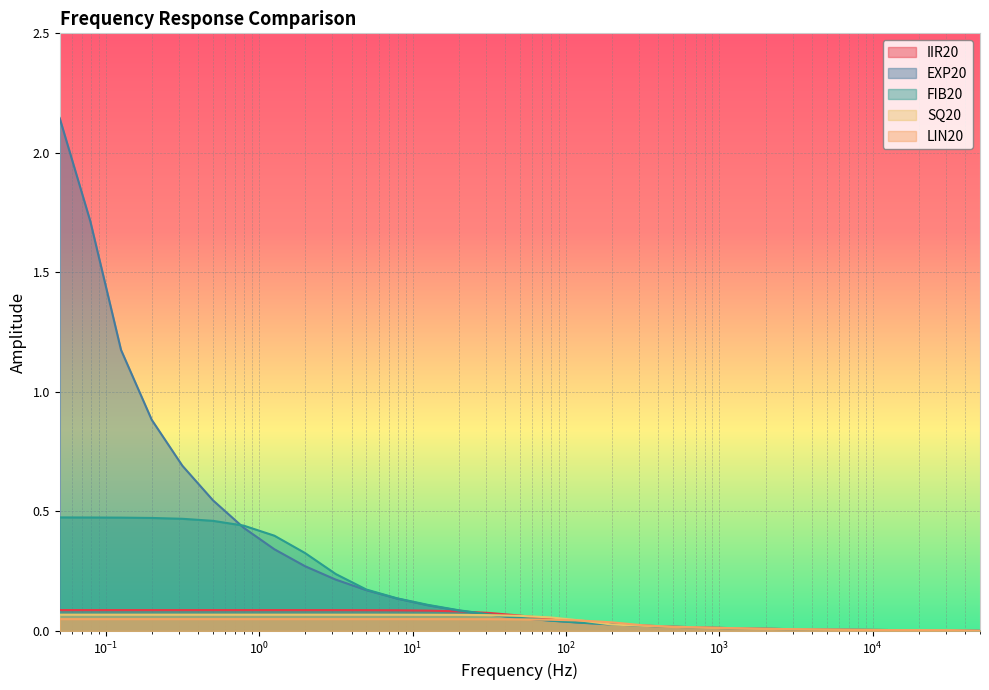

Which series has the widest spread of values?

EXP20